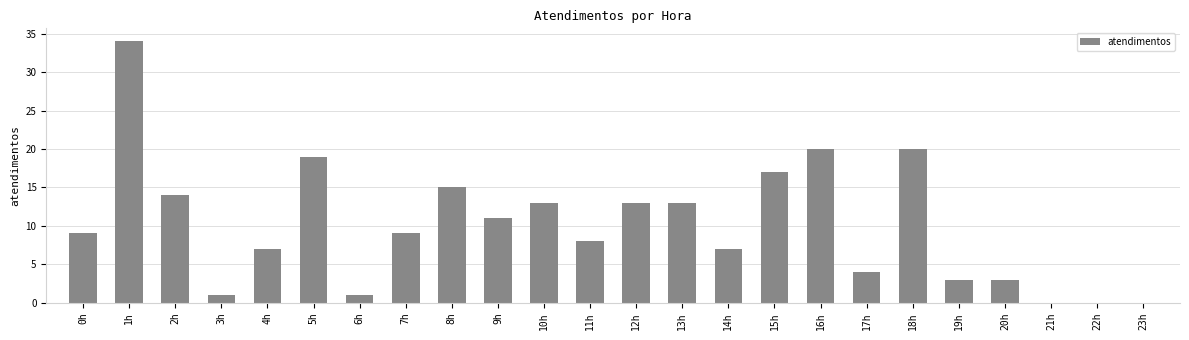

What is the maximum value shown in the chart?

34